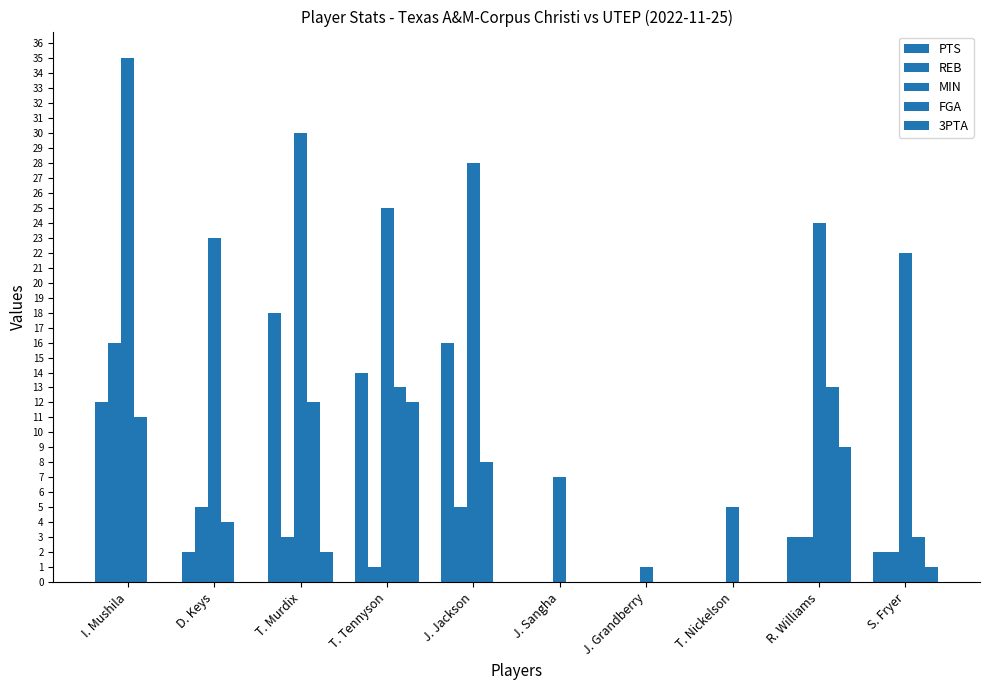

Reading left to right, transcribe all the data shown in this chart.

PTS: I. Mushila=12	D. Keys=2	T. Murdix=18	T. Tennyson=14	J. Jackson=16	J. Sangha=0	J. Grandberry=0	T. Nickelson=0	R. Williams=3	S. Fryer=2
REB: I. Mushila=16	D. Keys=5	T. Murdix=3	T. Tennyson=1	J. Jackson=5	J. Sangha=0	J. Grandberry=0	T. Nickelson=0	R. Williams=3	S. Fryer=2
MIN: I. Mushila=35	D. Keys=23	T. Murdix=30	T. Tennyson=25	J. Jackson=28	J. Sangha=7	J. Grandberry=1	T. Nickelson=5	R. Williams=24	S. Fryer=22
FGA: I. Mushila=11	D. Keys=4	T. Murdix=12	T. Tennyson=13	J. Jackson=8	J. Sangha=0	J. Grandberry=0	T. Nickelson=0	R. Williams=13	S. Fryer=3
3PTA: I. Mushila=0	D. Keys=0	T. Murdix=2	T. Tennyson=12	J. Jackson=0	J. Sangha=0	J. Grandberry=0	T. Nickelson=0	R. Williams=9	S. Fryer=1